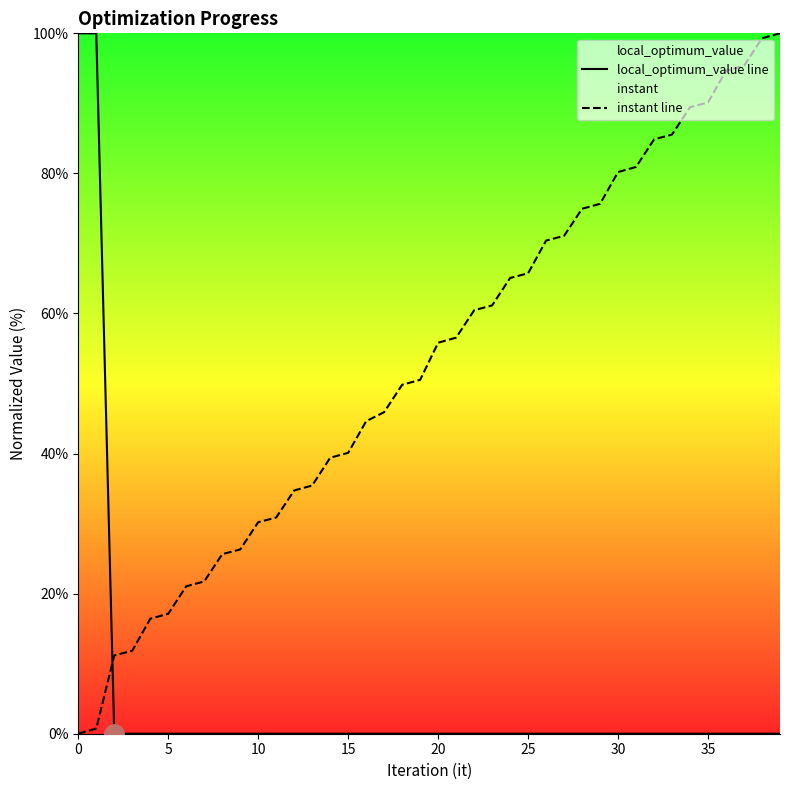

Rank the series by their average value, from highest to lowest.

instant line, local_optimum_value line